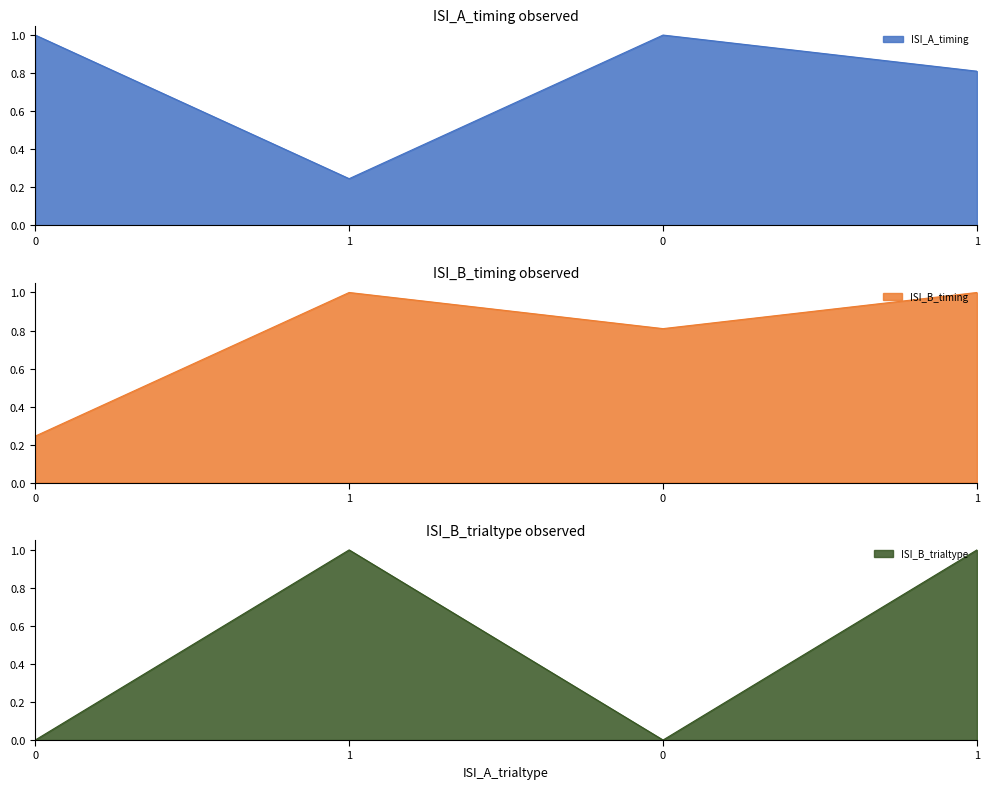

Read the ISI_A_timing value at 1.

0.2